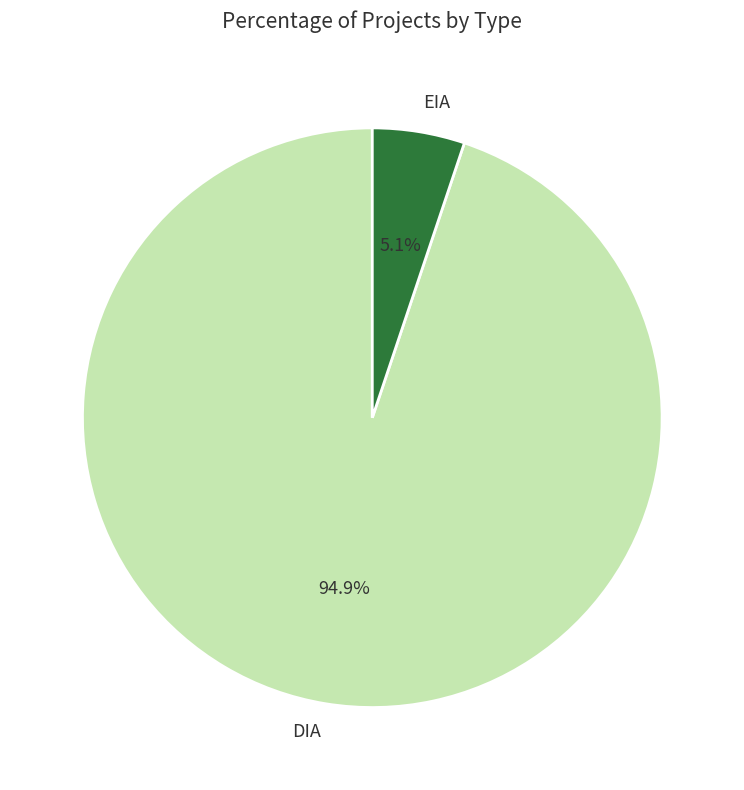

Between DIA and EIA, which is larger?

DIA